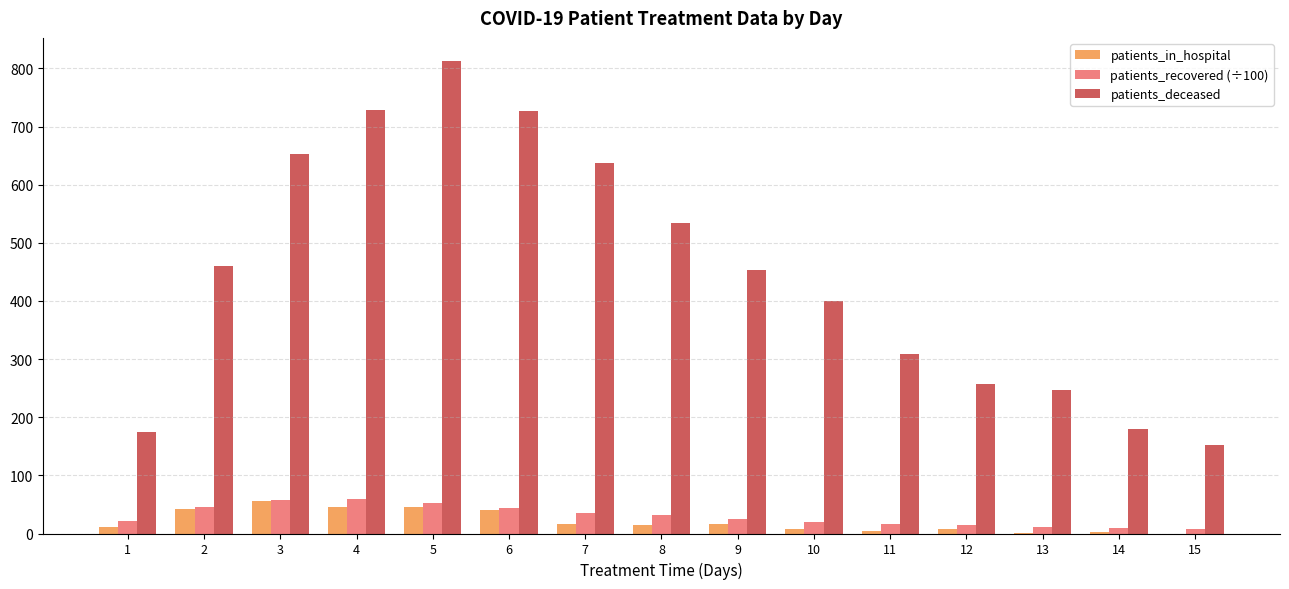

Which series changed the most between 8 and 9?

patients_deceased